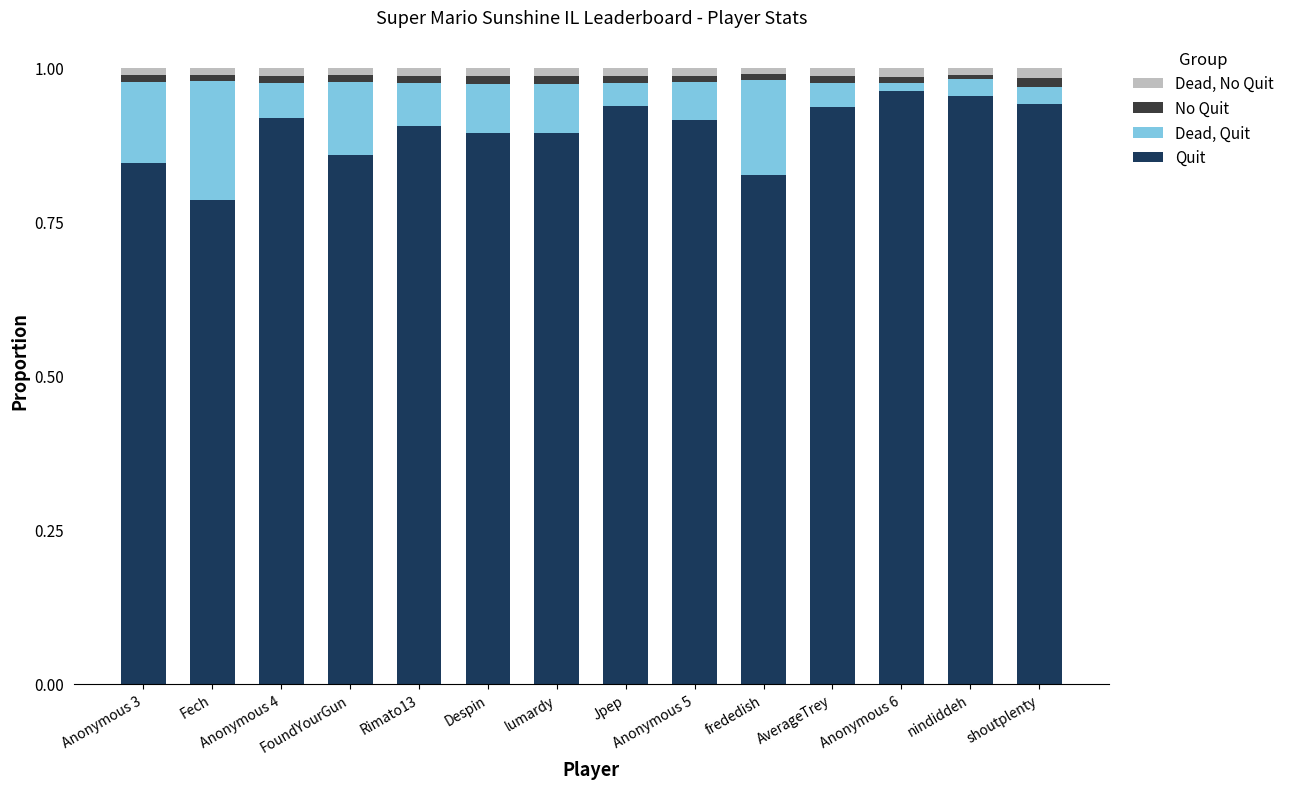

The Quit series shows 0.9 at Jpep. True or false?

True